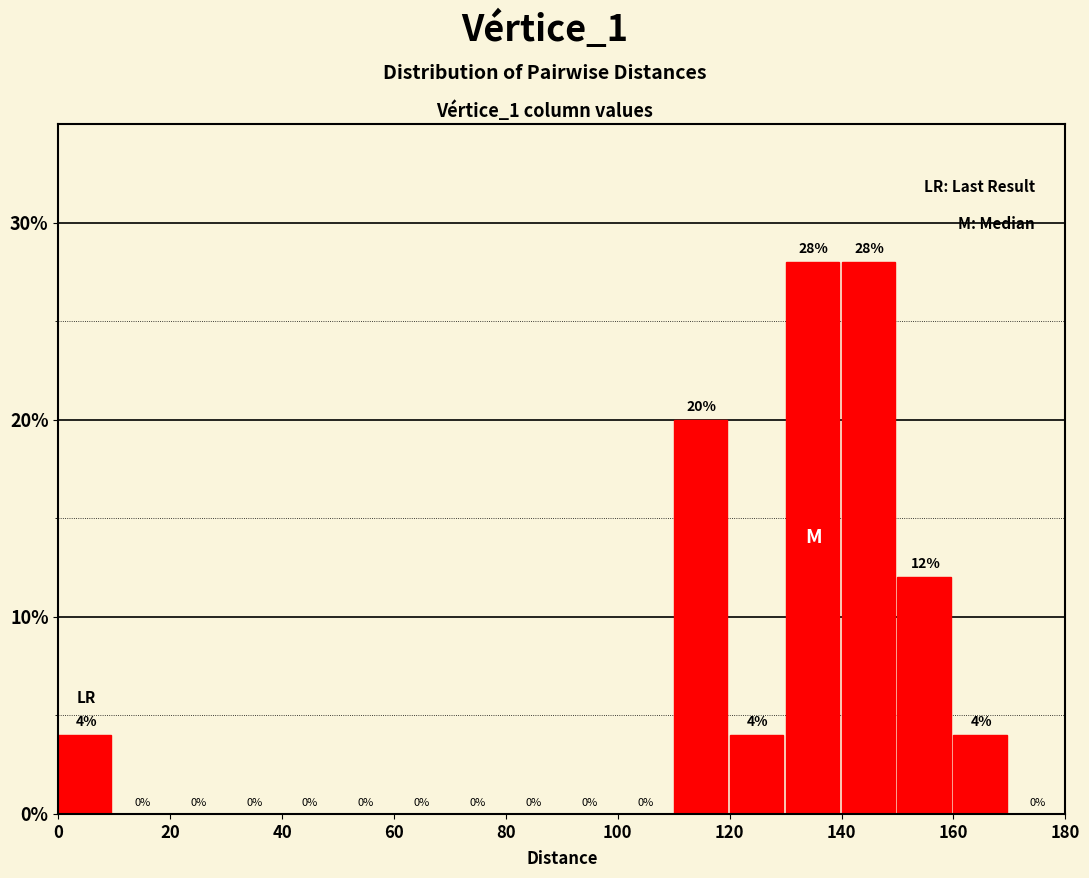

What is the height of the bar covering 0 to 10 on the x-axis?

4